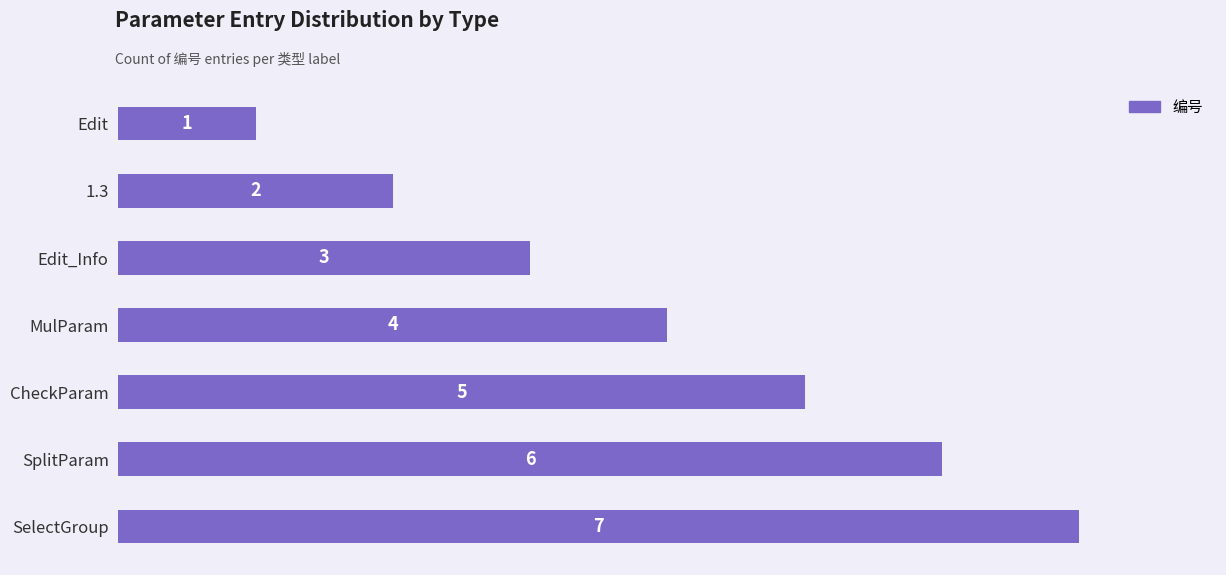

List the labels in order of value, largest first.

SelectGroup, SplitParam, CheckParam, MulParam, Edit_Info, 1.3, Edit